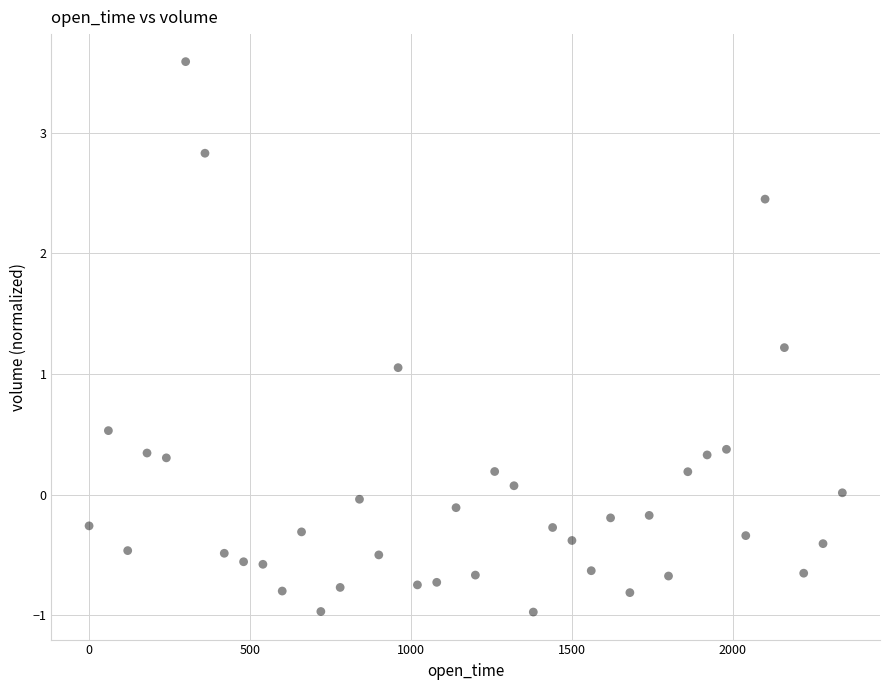

What is the range of X values (max minus min)?

2340.0